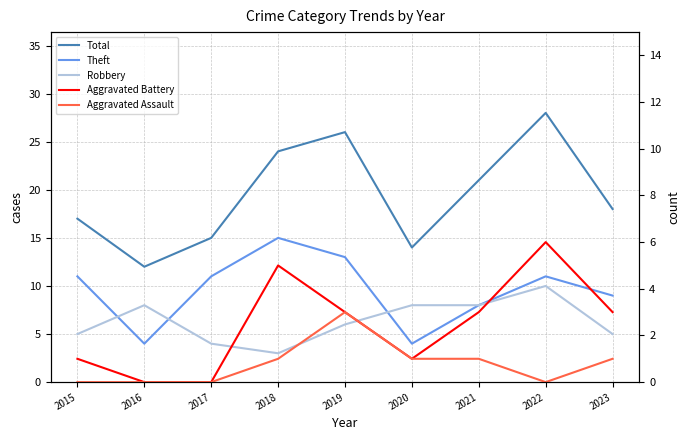

Which label corresponds to the smallest value in the chart?

2016